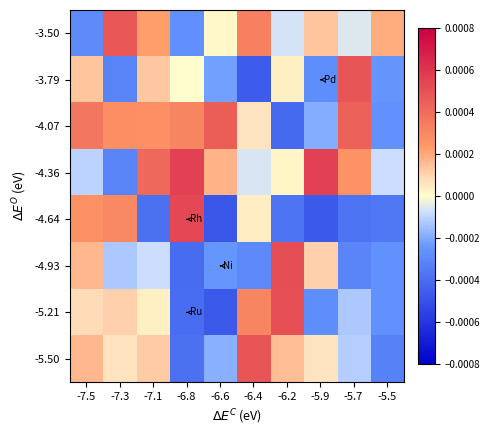

Which series changed the most between -6.8 and -5.9?

-4.64